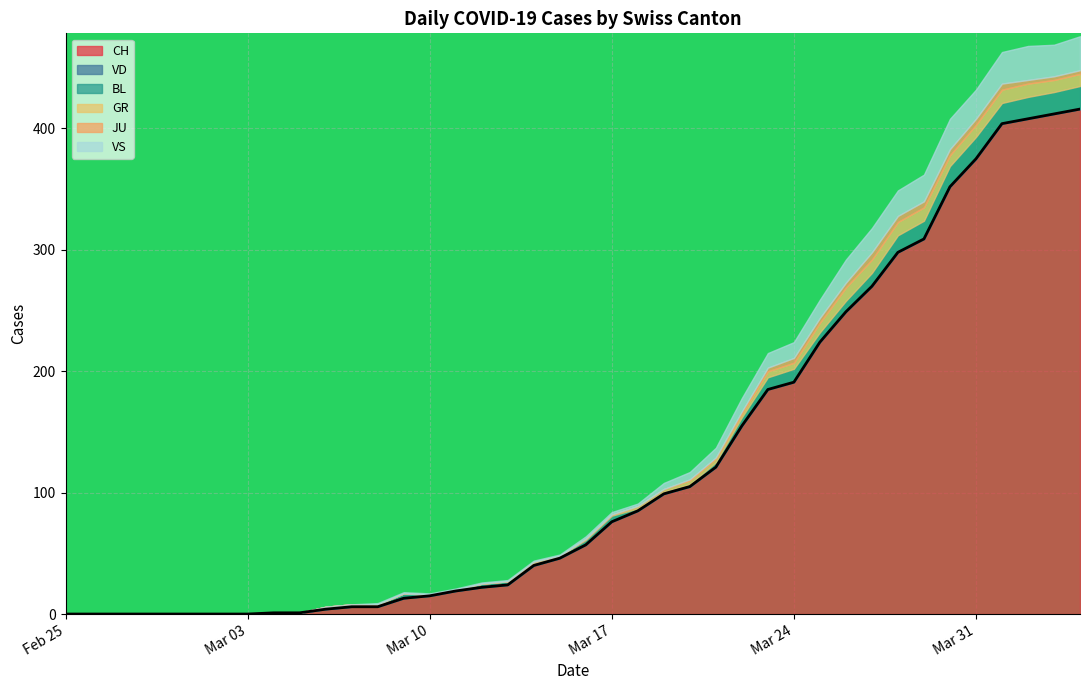

How many lines are shown in the chart?

6